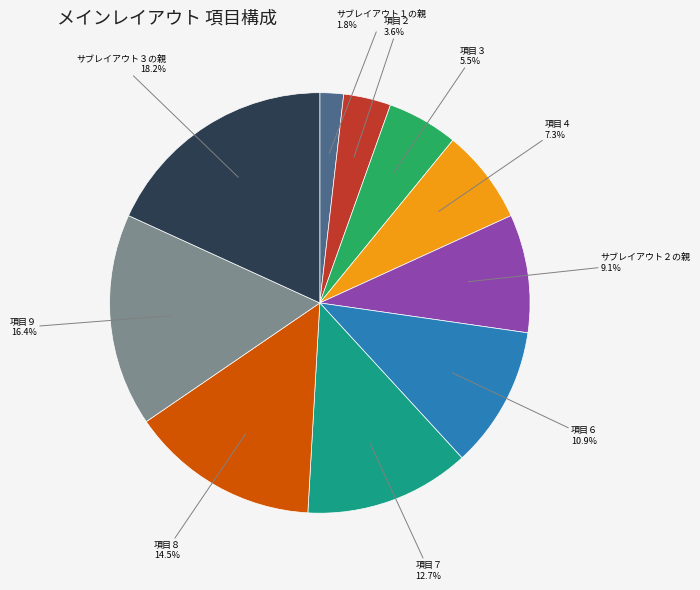

Is there any slice that represents more than half of the pie?

No